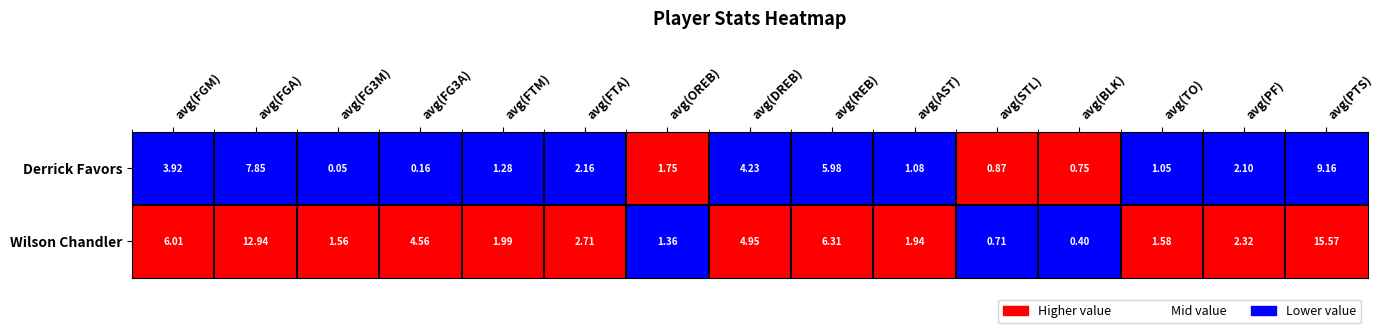

Rank the series at avg(STL) from highest to lowest value.

Derrick Favors, Wilson Chandler